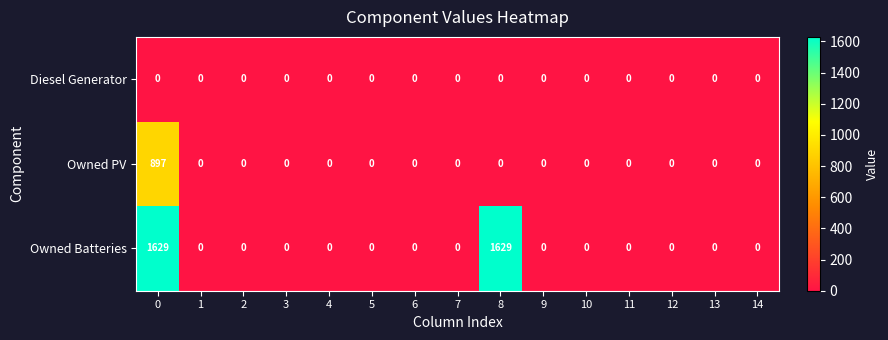

Which series has the widest spread of values?

Owned Batteries